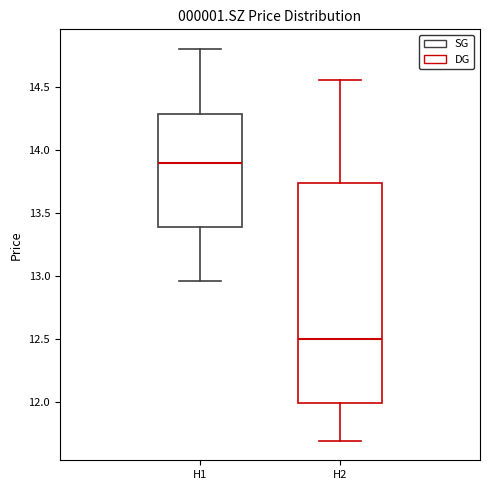

Where is the lower edge of the box for H2 on the y-axis? The values are not printed on the chart, so give them approximately, as read against the axis.

12.00